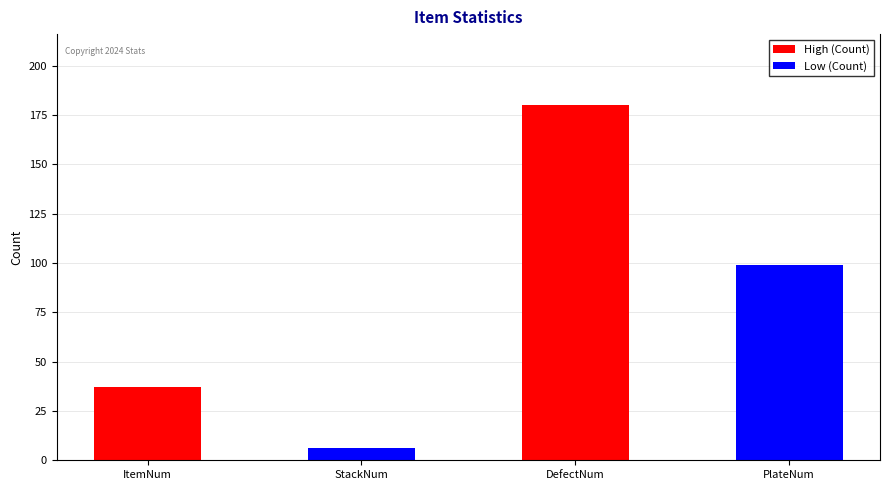

Count the Low (Count) values in the range 6 to 99.

2